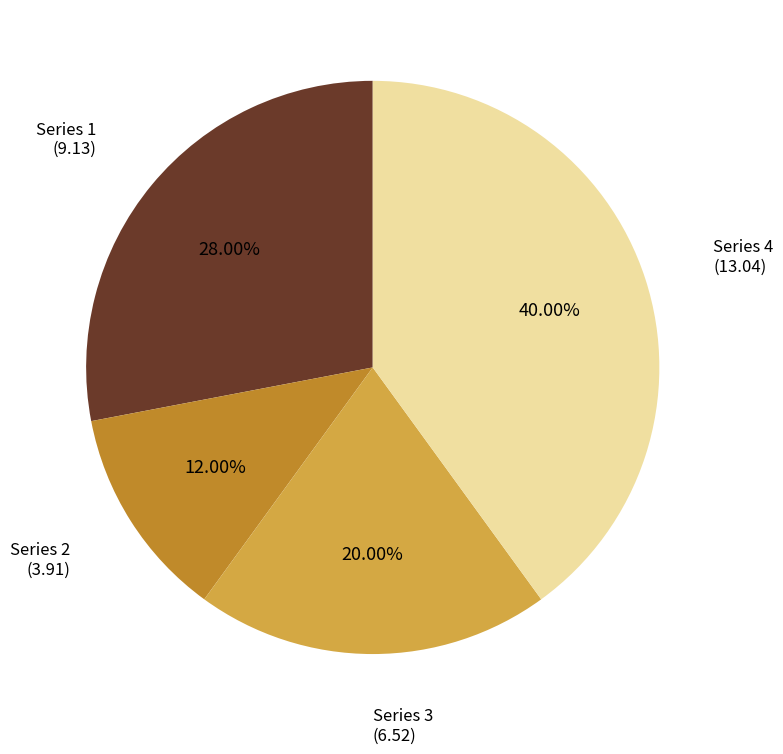

Which category has the smallest portion of the pie?

Series 2